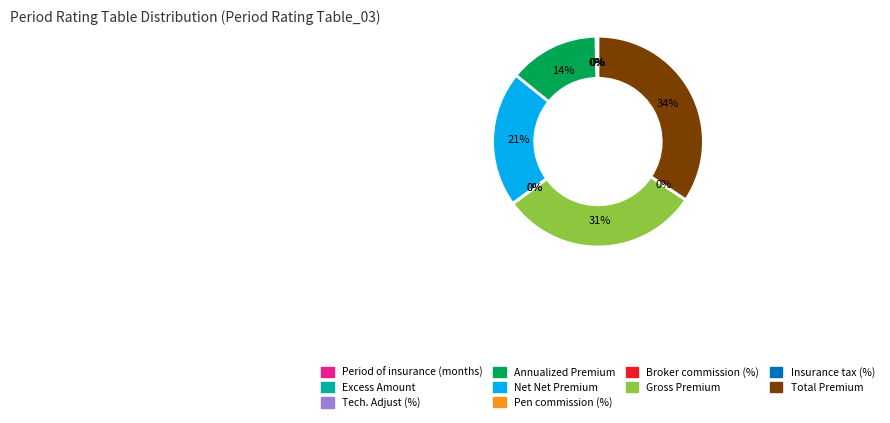

Between Excess Amount and Net Net Premium, which is larger?

Net Net Premium